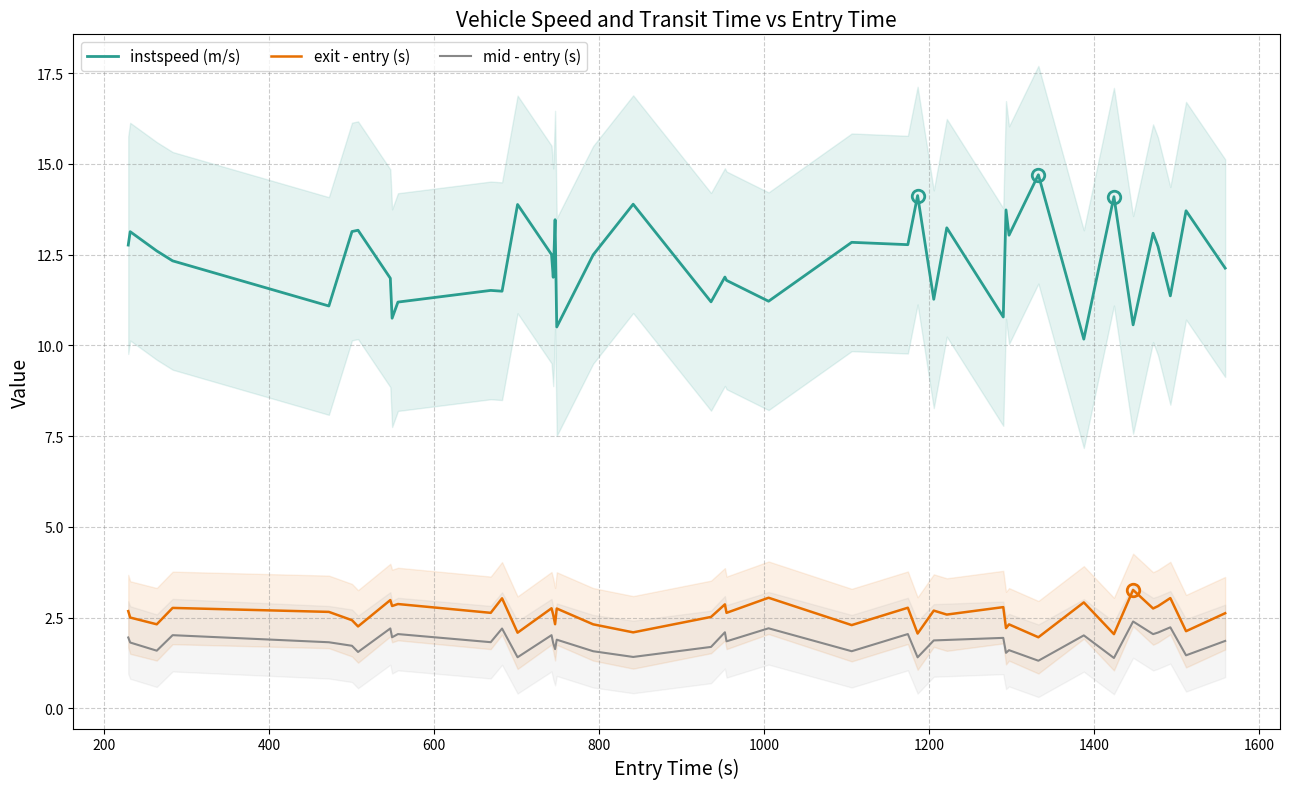

Count the number of data series in this chart.

3